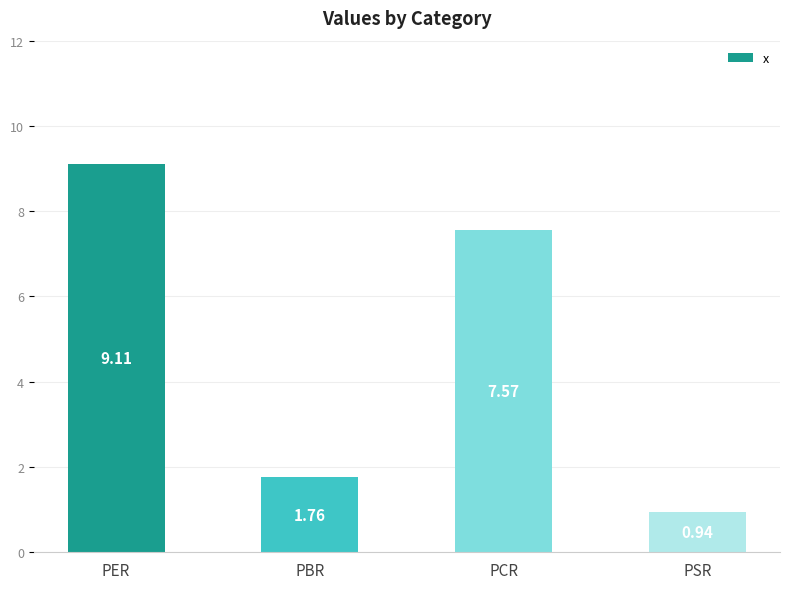

How many data points are less than 7?

2